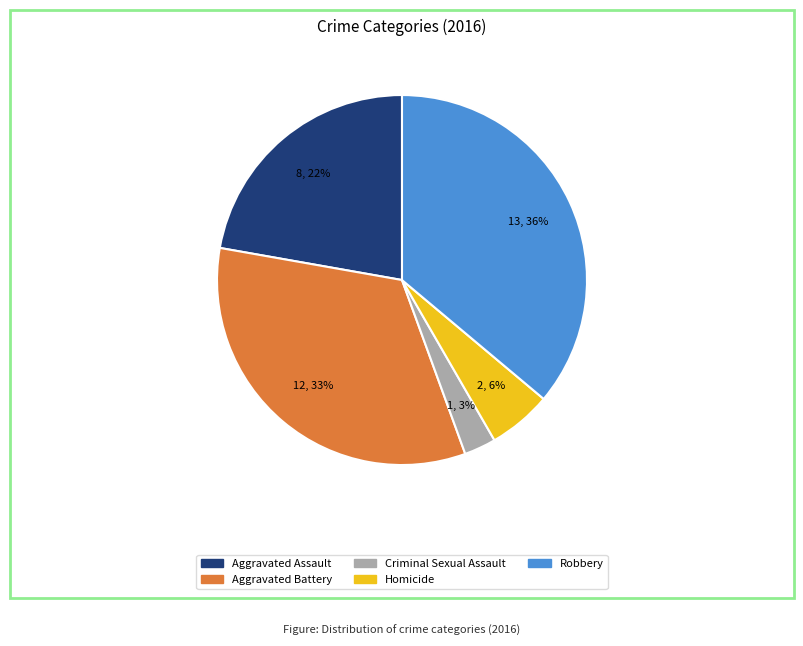

Between Homicide and Criminal Sexual Assault, which is larger?

Homicide